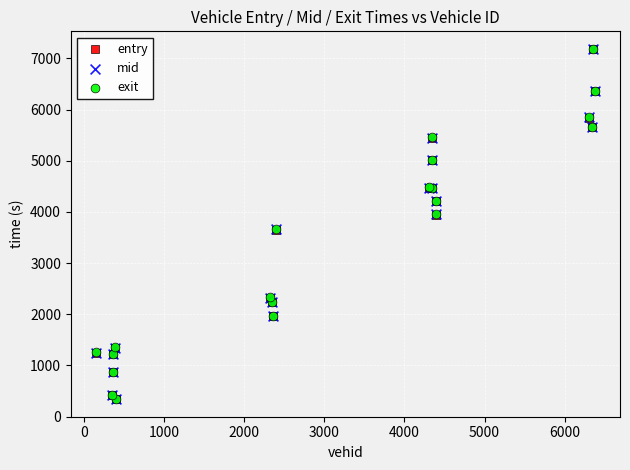

What are all the series names shown in the legend?

entry, mid, exit